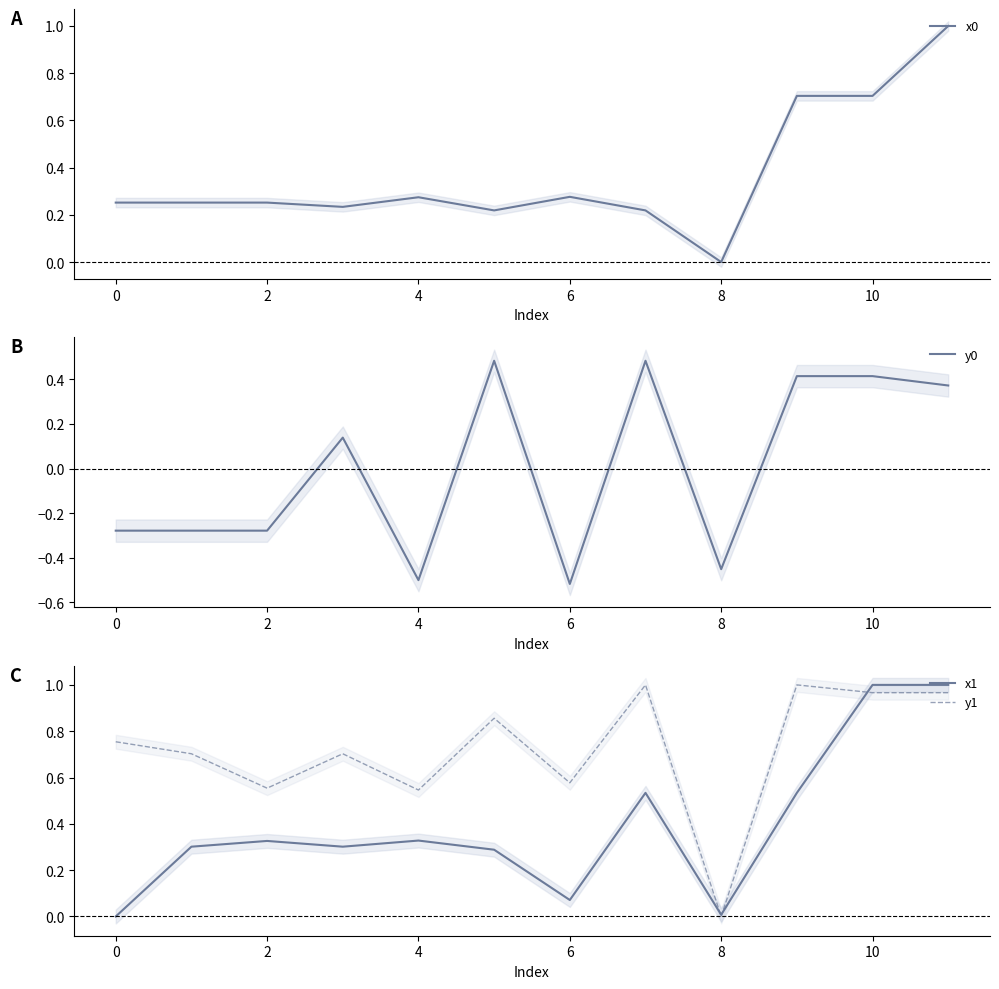

How many values in the x1 series exceed 0?

11